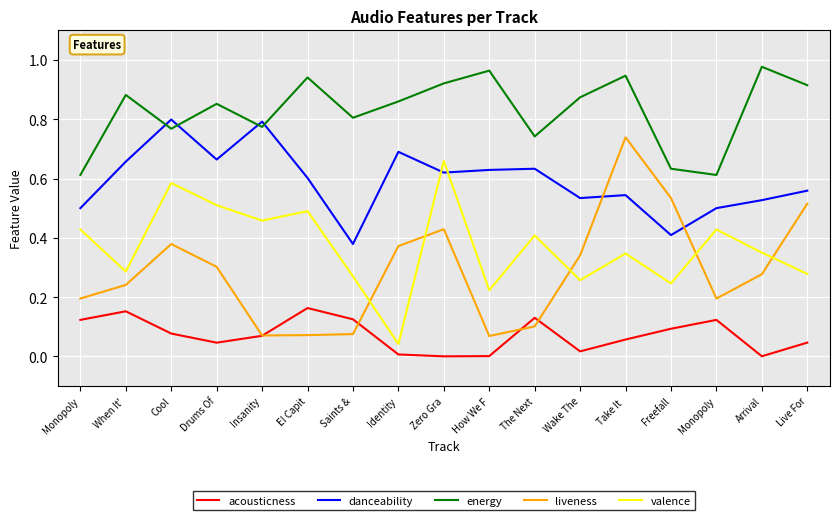

Where do acousticness and liveness first cross each other?

Insanity and El Capit